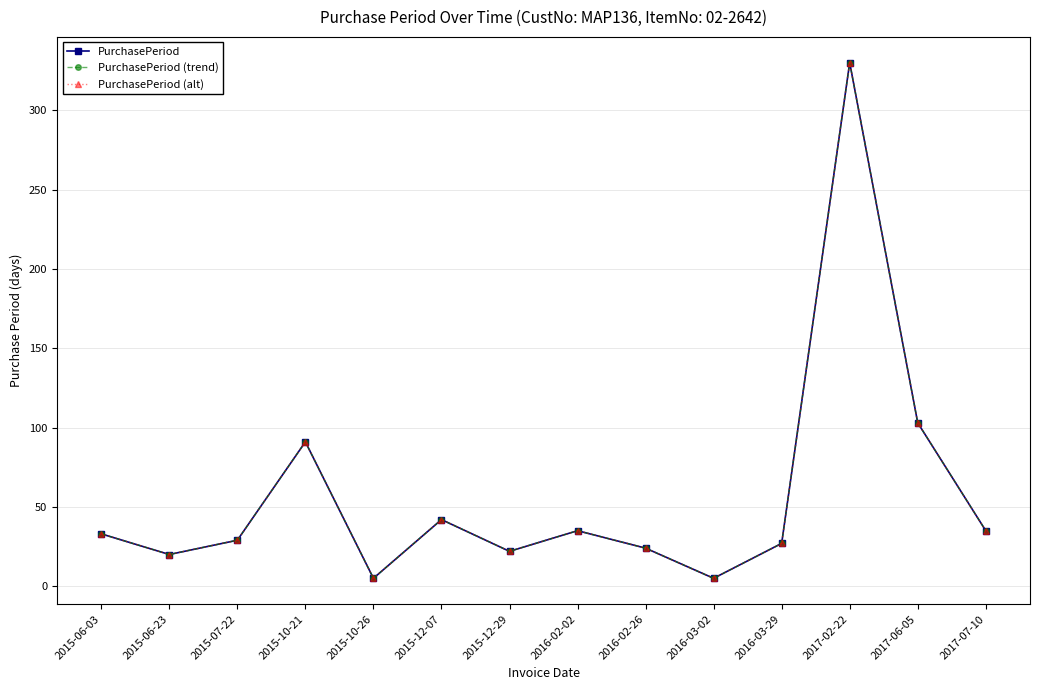

Which category has the lowest value across all series?

2015-10-26